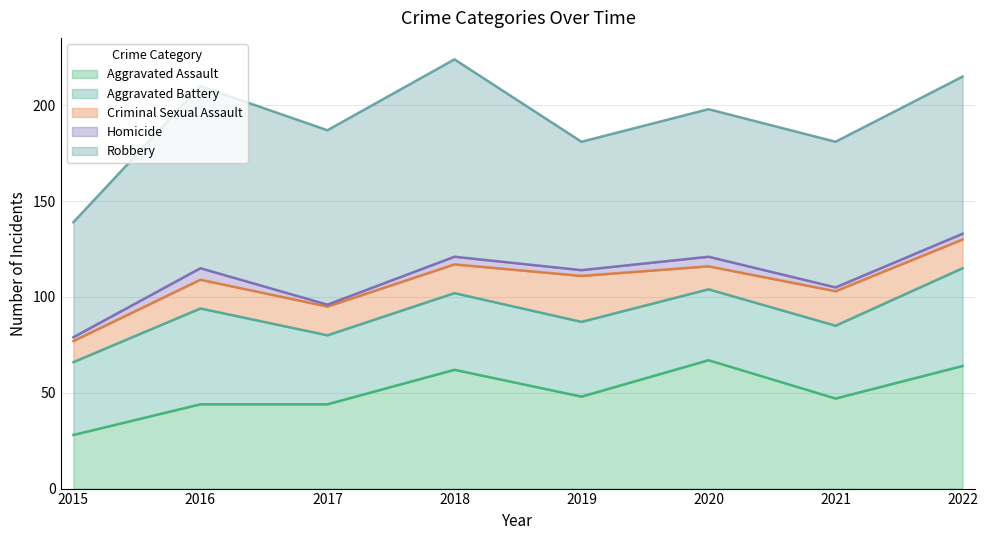

How many lines are shown in the chart?

5